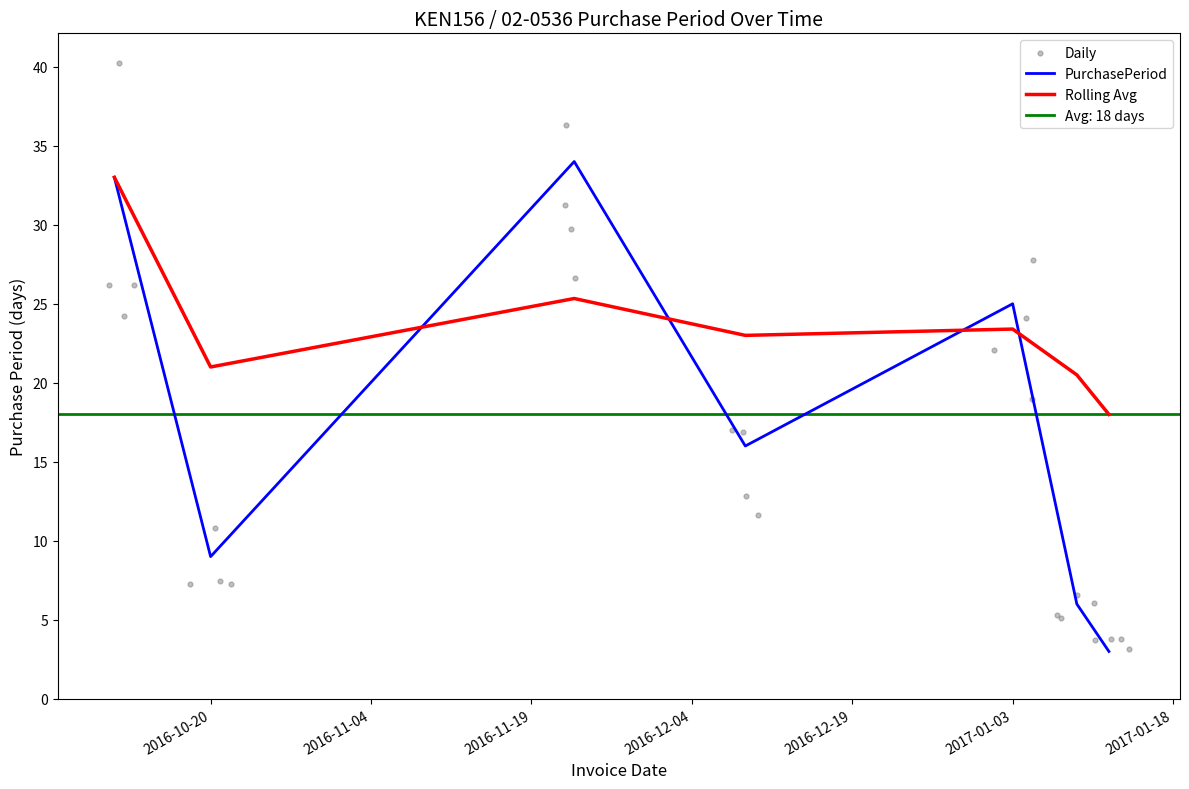

What is the change in value from 2016-11-23 to 2017-01-12?

-31